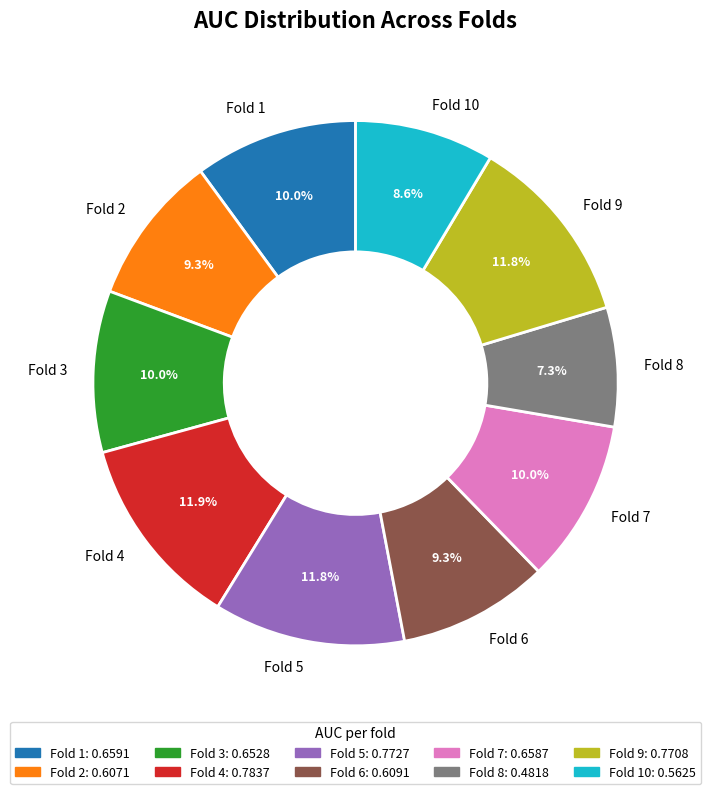

Is there any slice that represents more than half of the pie?

No